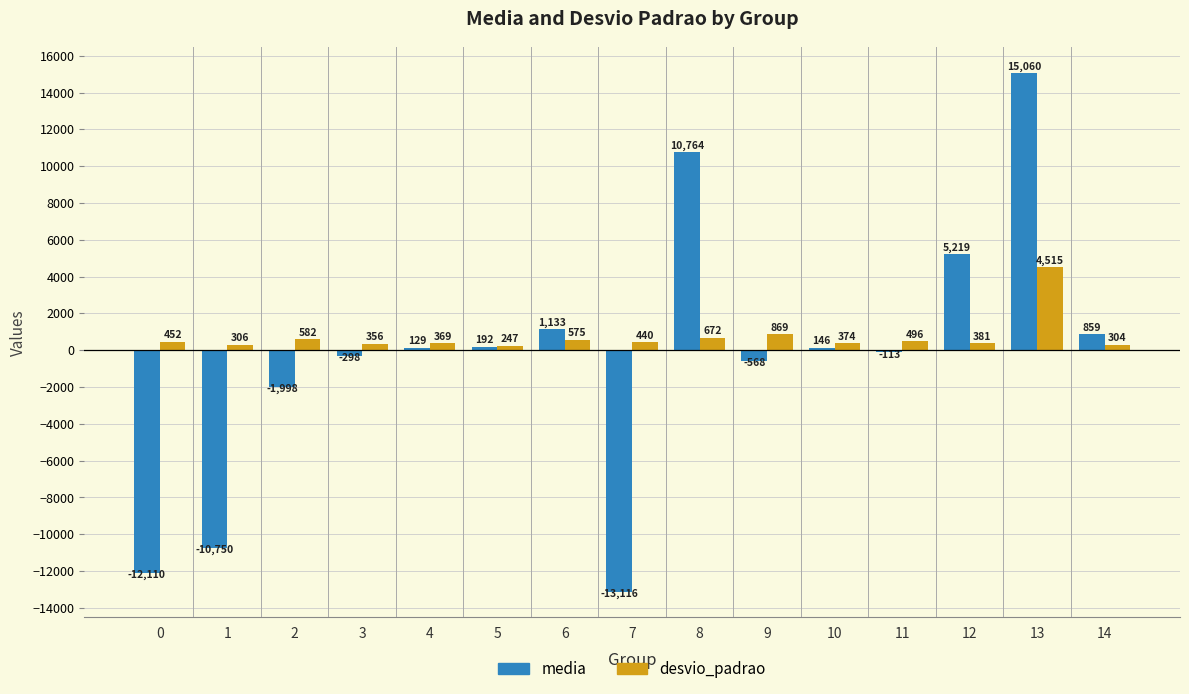

What is the average value of the desvio_padrao series?

729.1